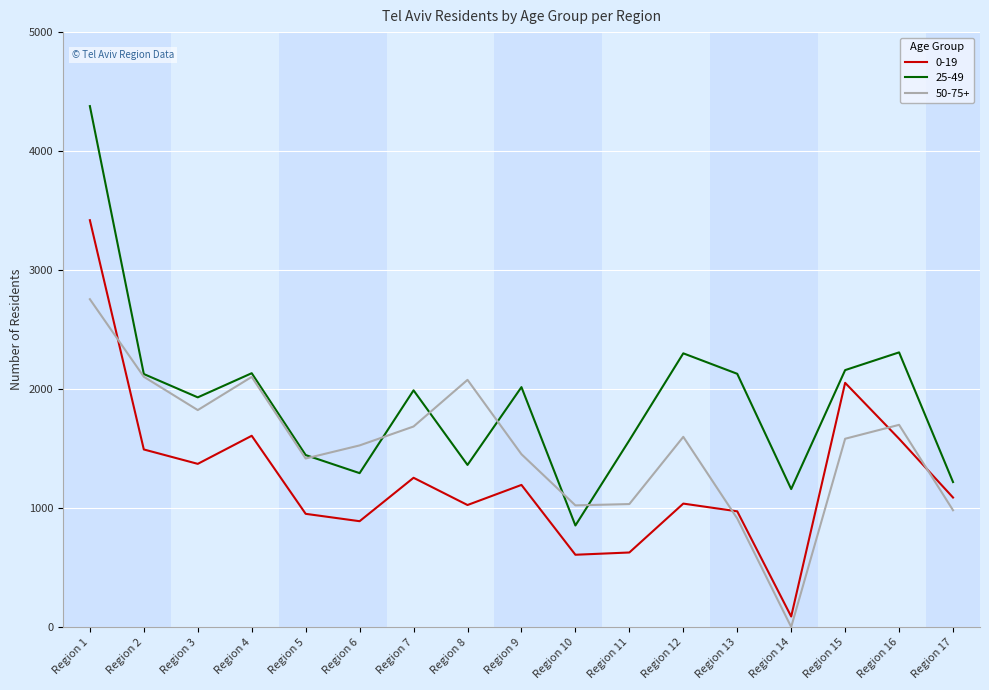

The 25-49 series shows 2159 at Region 15. True or false?

True